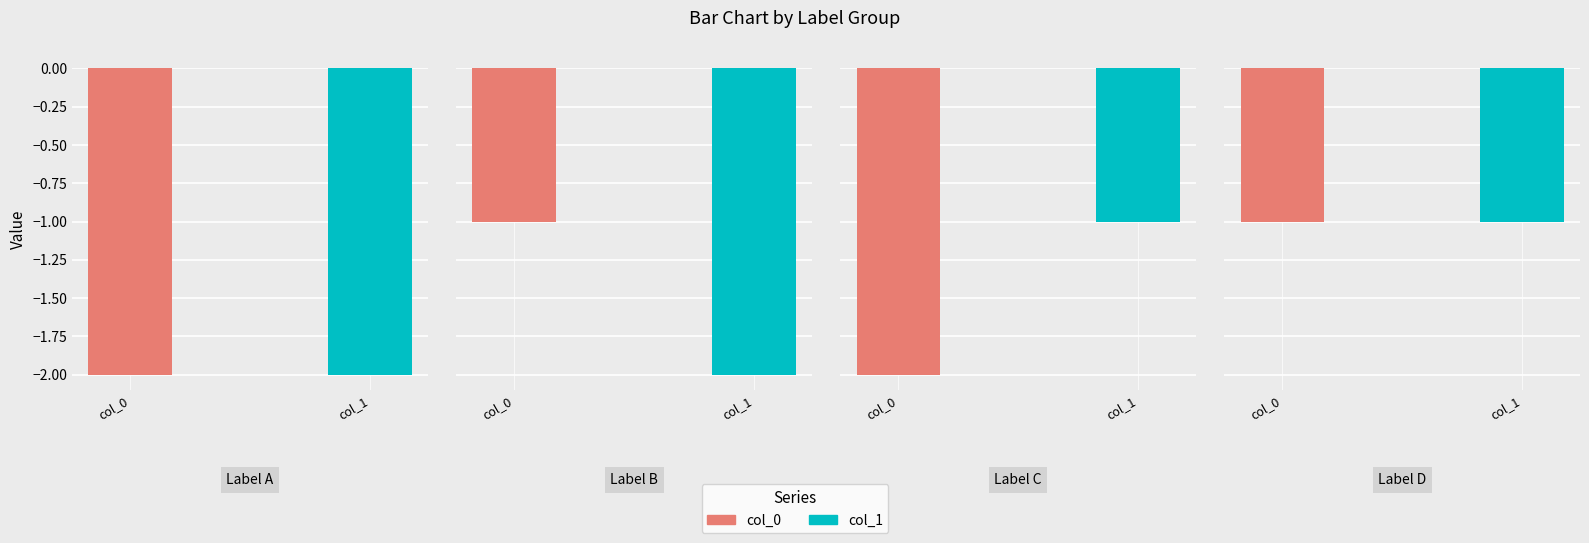

Is it true that col_0 equals -3 at s42vSHYoLdSsQsLYpozdcxNYCpc=?

False